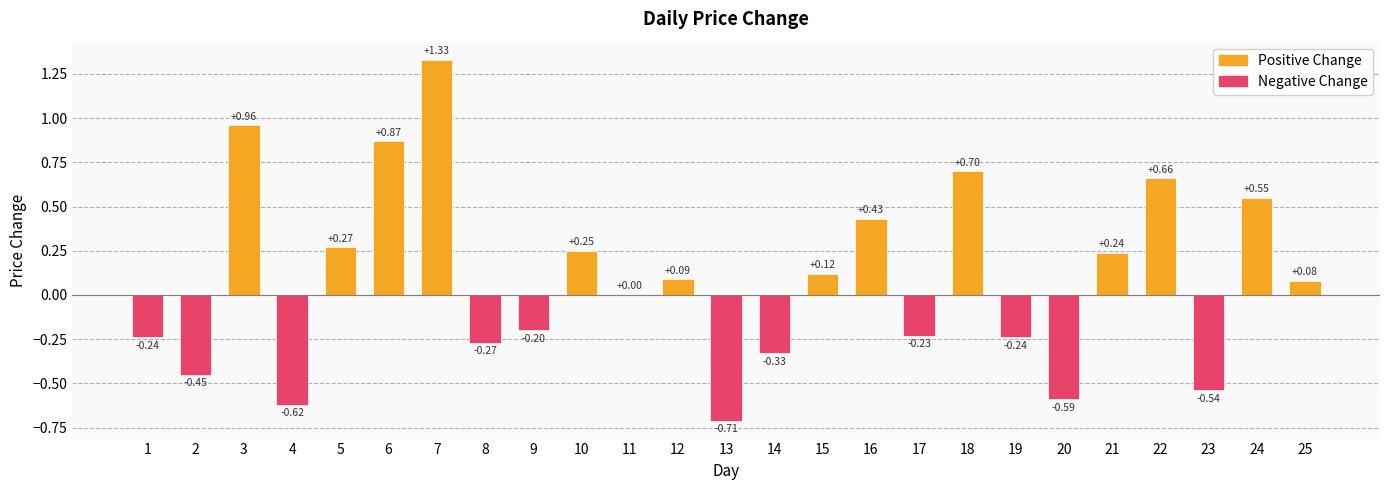

Are the bars horizontal?

No